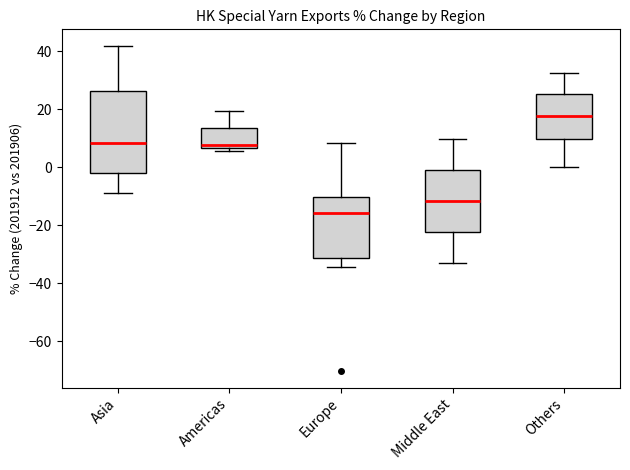

Which box's median line is the highest?

Others